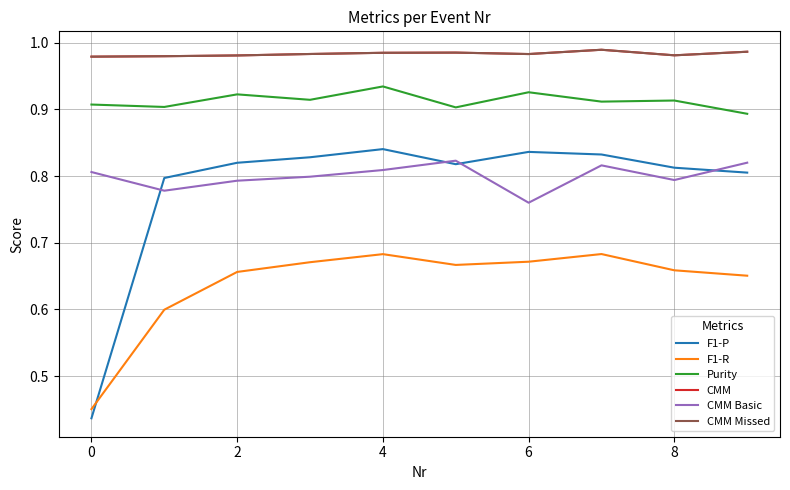

True or false: CMM and F1-R cross at least once.

False